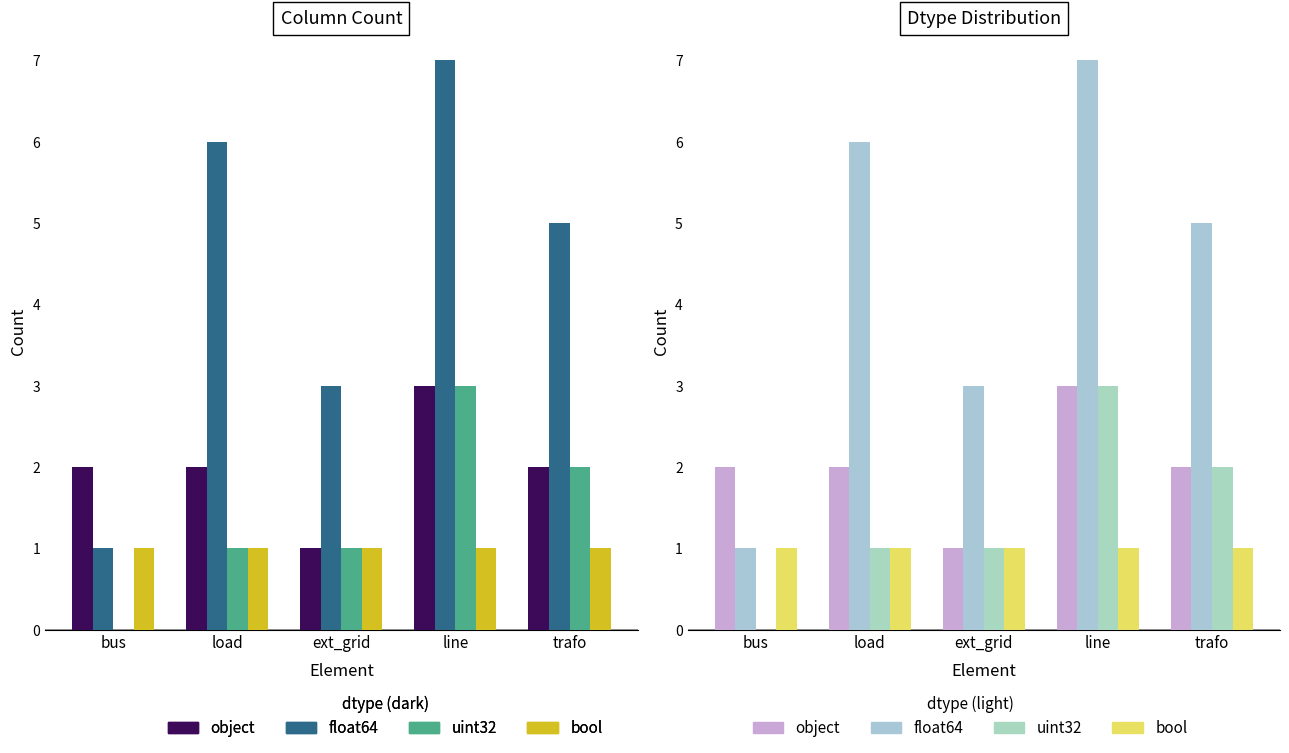

Reading left to right, extract all data points from this chart.

object: bus=2	load=2	ext_grid=1	line=3	trafo=2
float64: bus=1	load=6	ext_grid=3	line=7	trafo=5
uint32: bus=0	load=1	ext_grid=1	line=3	trafo=2
bool: bus=1	load=1	ext_grid=1	line=1	trafo=1